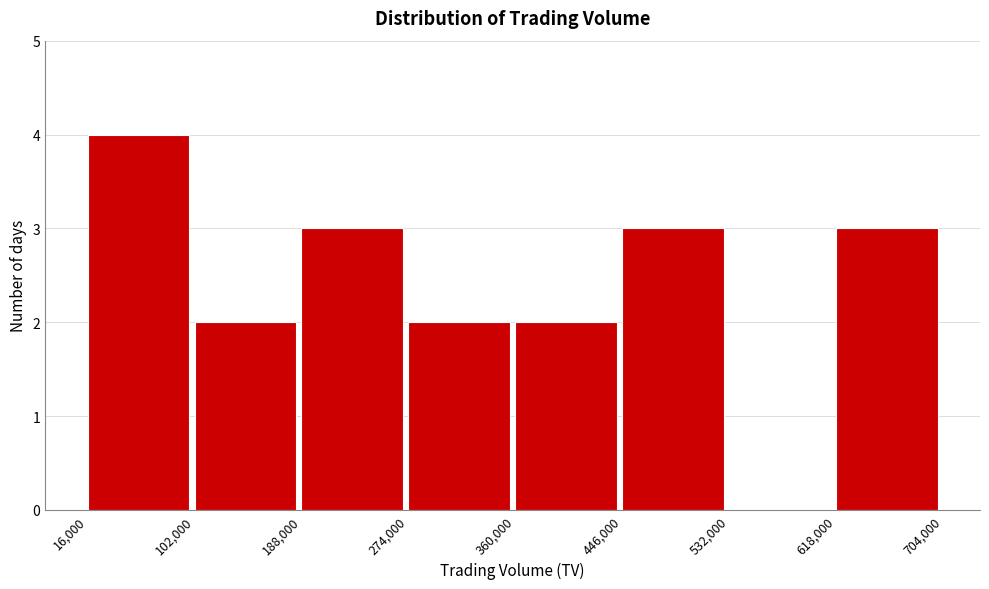

Reading left to right, transcribe this chart: for each bar, give the range it covers on the x-axis and its height. The values are not printed on the chart, so give them approximately, as read against the axis.

16,000 to 102,000: 4
102,000 to 188,000: 2
188,000 to 274,000: 3
274,000 to 360,000: 2
360,000 to 446,000: 2
446,000 to 532,000: 3
532,000 to 618,000: 0
618,000 to 704,000: 3